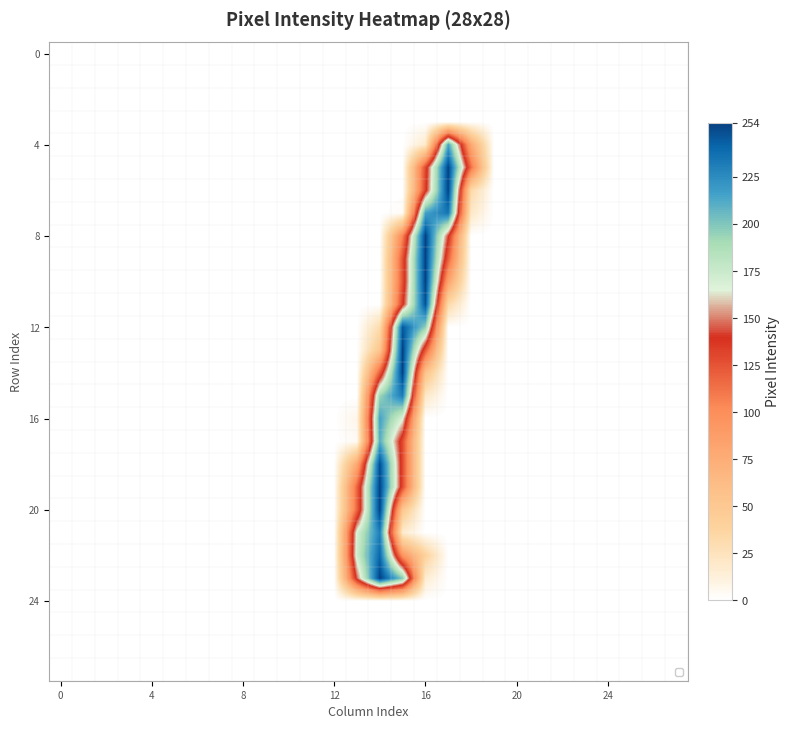

At how many categories does at least one series exceed 95?

6